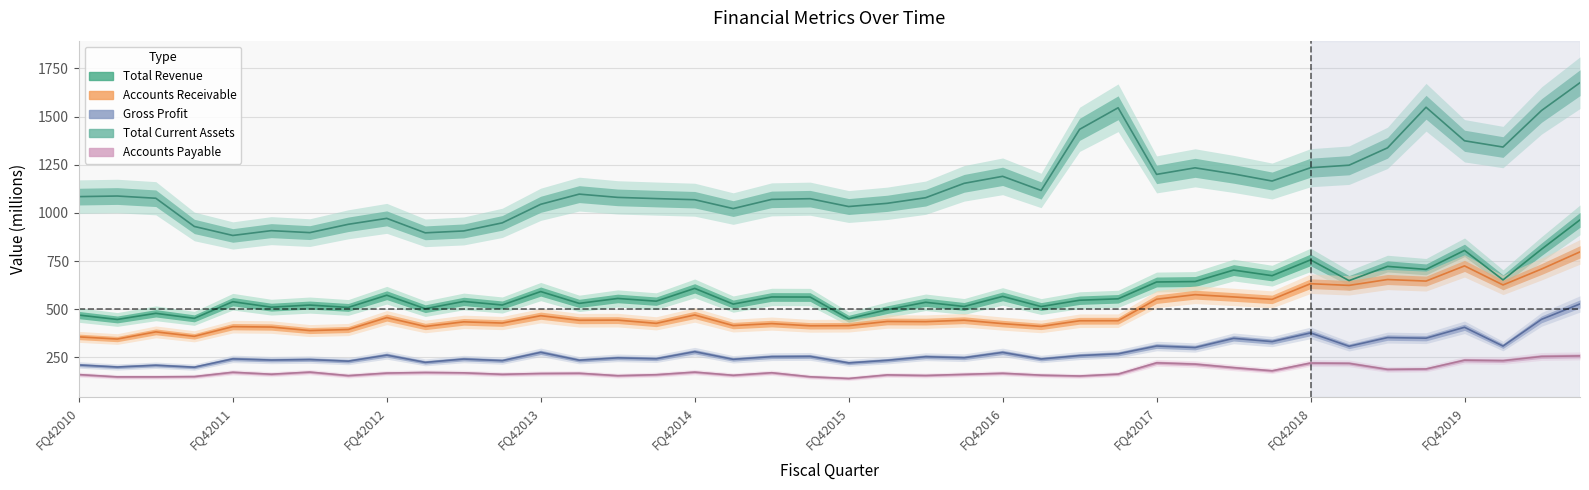

Between FQ12012 and FQ32015, which series saw the biggest shift?

IQ_TOTAL_CA